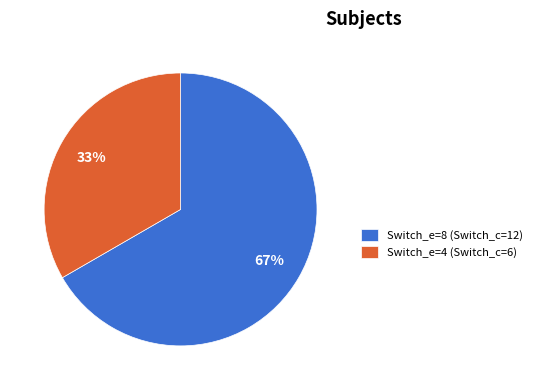

Is there a majority slice in this chart?

Yes